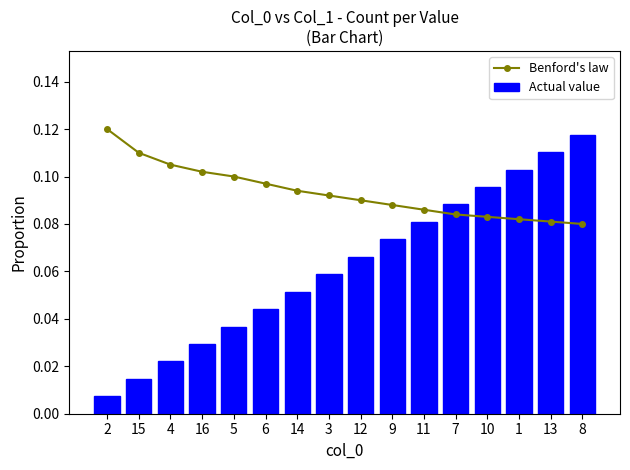

What is the difference between the second highest and minimum values in the Actual value series?

0.1